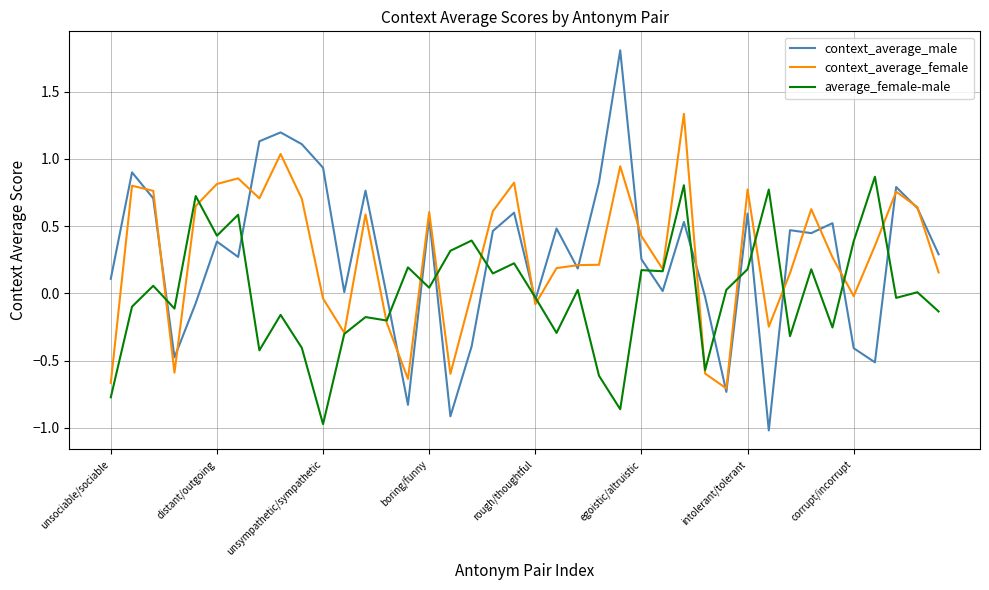

List the series in order of their peak value, lowest first.

average_female-male, context_average_female, context_average_male